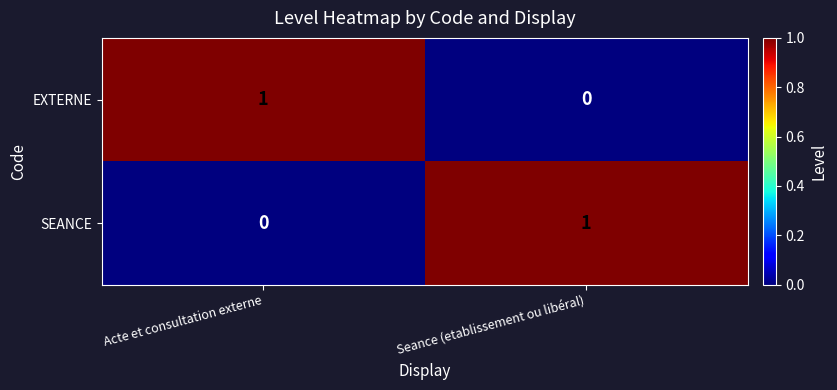

How many categories are shown in the chart?

2